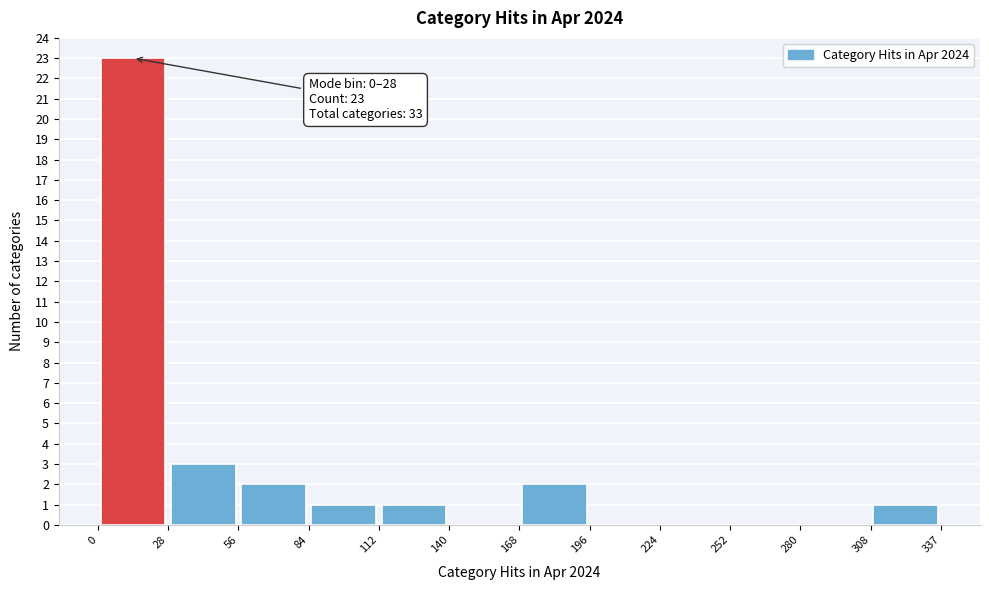

Over which range of the x-axis is the bar tallest?

0 to 28